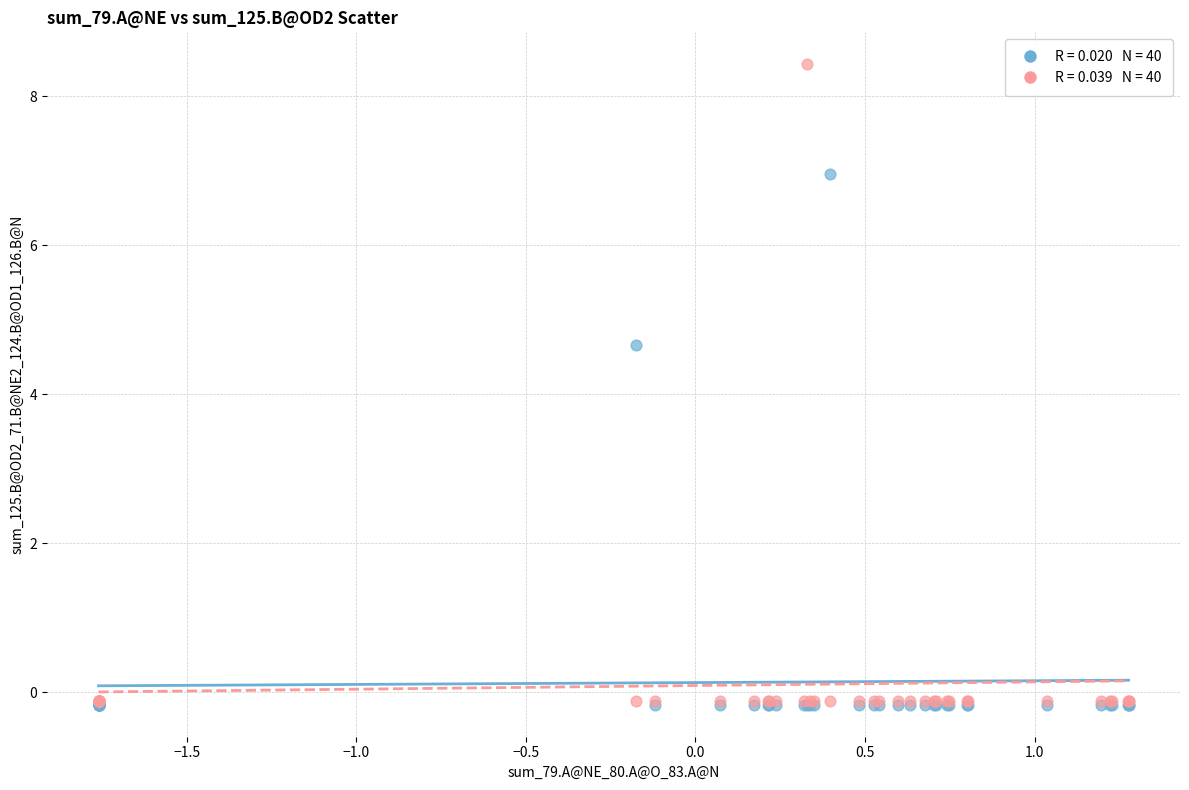

Across all series, what Y value is closest to 4?

4.7